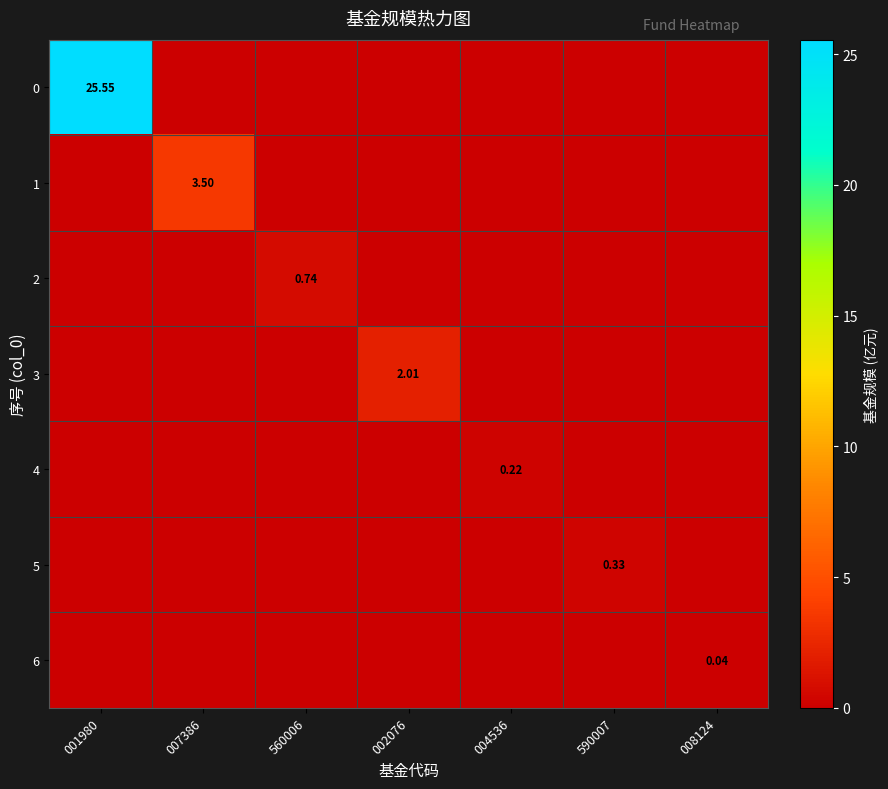

How many data points in 0 are above 0?

1